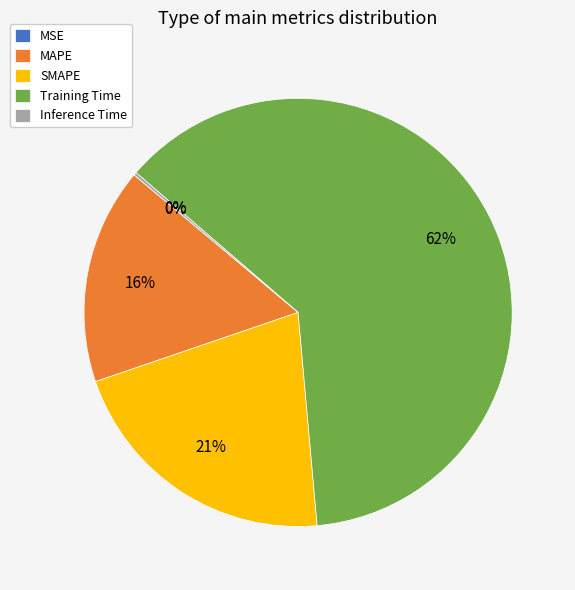

Does Training Time represent more than half of the total?

Yes